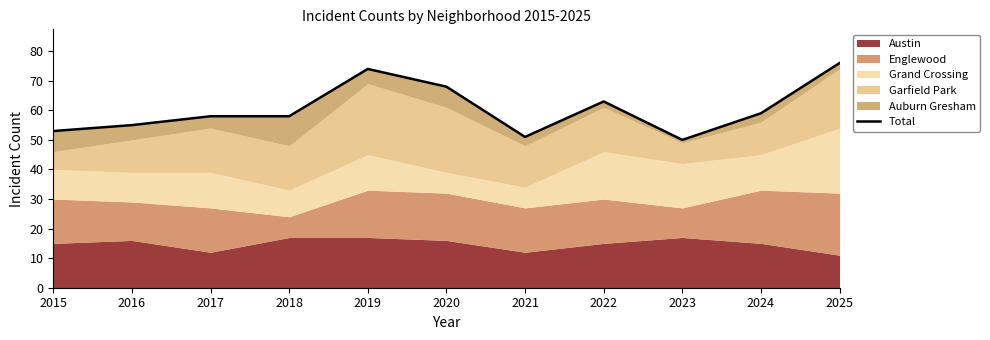

What is the average value?

60